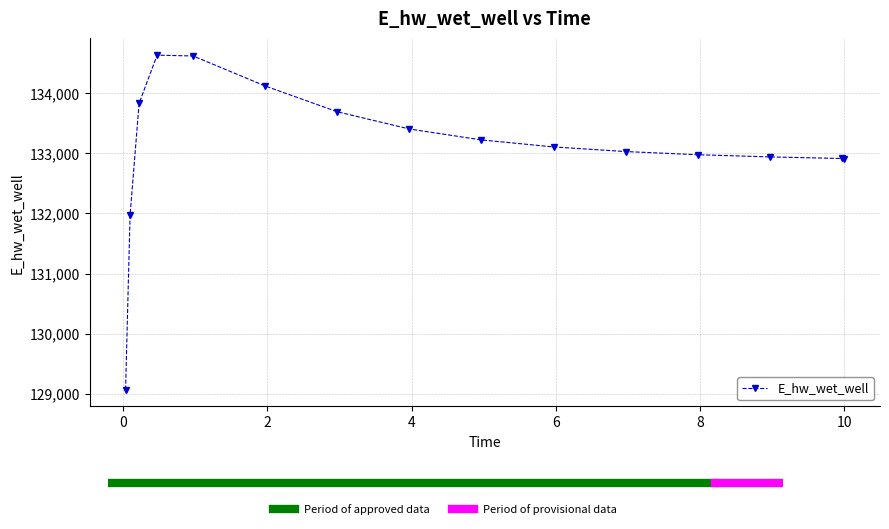

What is the minimum value shown in the chart?

129071.3